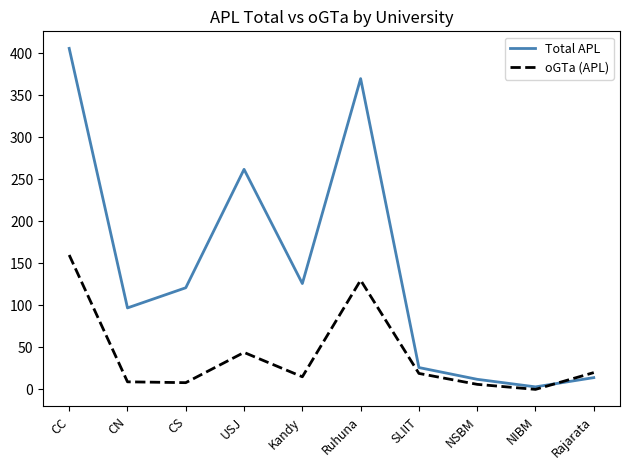

Is it true that oGTa (APL) equals 44 at USJ?

True